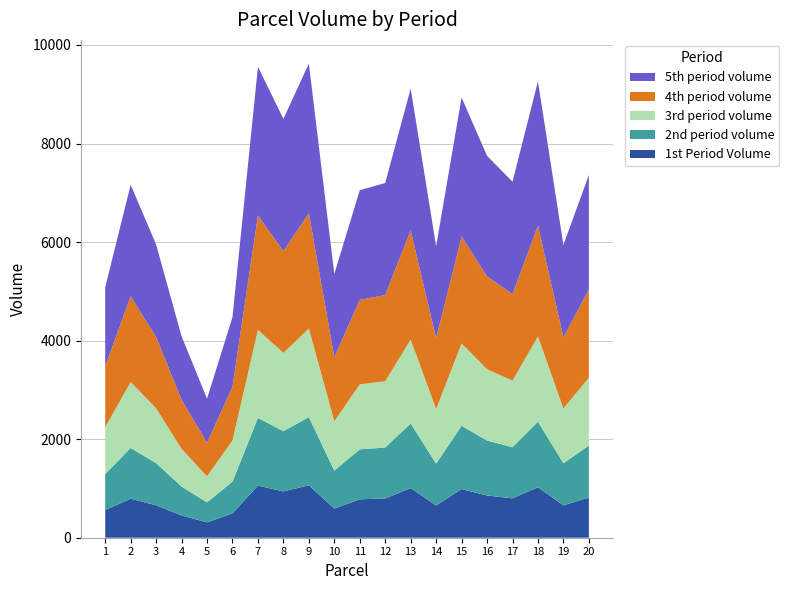

Reading left to right, extract all data points from this chart.

1st Period Volume: 562.0	792.0	658.0	452.0	312.0	495.0	1057.0	940.0	1064.0	592.0	780.0	796.0	1008.0	654.0	988.0	857.0	799.0	1024.0	657.0	814.0
2nd period volume: 730.6	1029.6	855.4	587.6	405.6	643.5	1374.1	1222.0	1383.2	769.6	1014.0	1034.8	1310.4	850.2	1284.4	1114.1	1038.7	1331.2	854.1	1058.2
3rd period volume: 949.8	1338.5	1112.0	763.9	527.3	836.5	1786.3	1588.6	1798.2	1000.5	1318.2	1345.2	1703.5	1105.3	1669.7	1448.3	1350.3	1730.6	1110.3	1375.7
4th period volume: 1234.7	1740.0	1445.6	993.0	685.5	1087.5	2322.2	2065.2	2337.6	1300.6	1713.7	1748.8	2214.6	1436.8	2170.6	1882.8	1755.4	2249.7	1443.4	1788.4
5th period volume: 1605.1	2262.0	1879.3	1291.0	891.1	1413.8	3018.9	2684.7	3038.9	1690.8	2227.8	2273.5	2878.9	1867.9	2821.8	2447.7	2282.0	2924.6	1876.5	2324.9